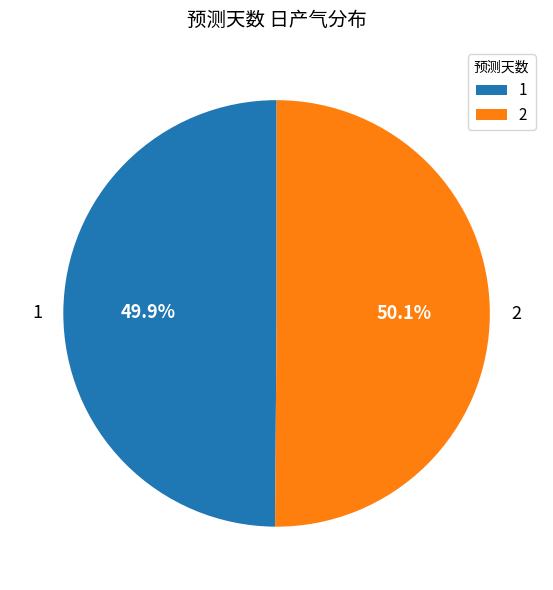

Approximately how many times larger is the value at 1 compared to 2?

1.0